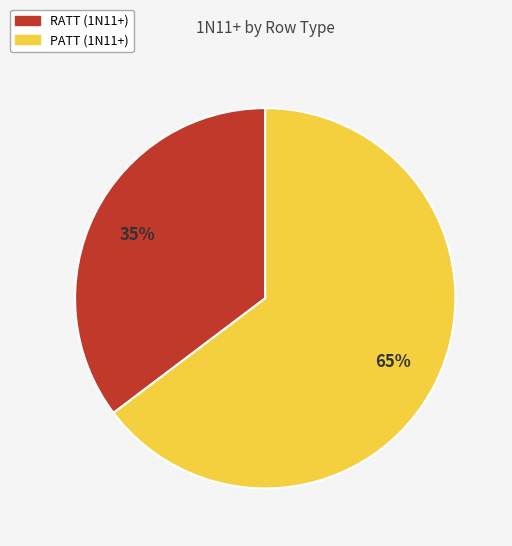

To the nearest percent, what portion does PATT represent?

65%